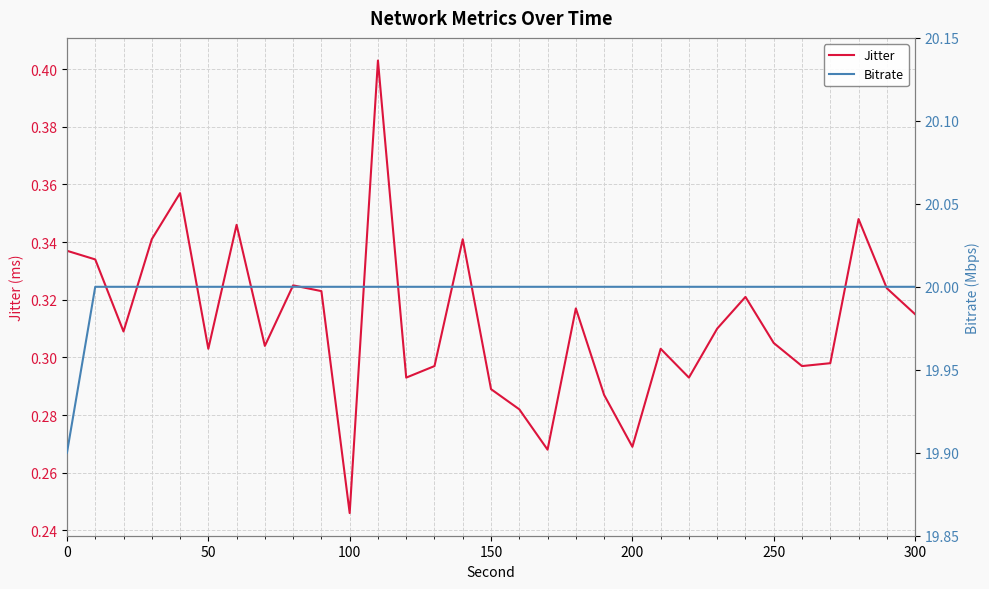

What is the sum of all Jitter values?

9.7